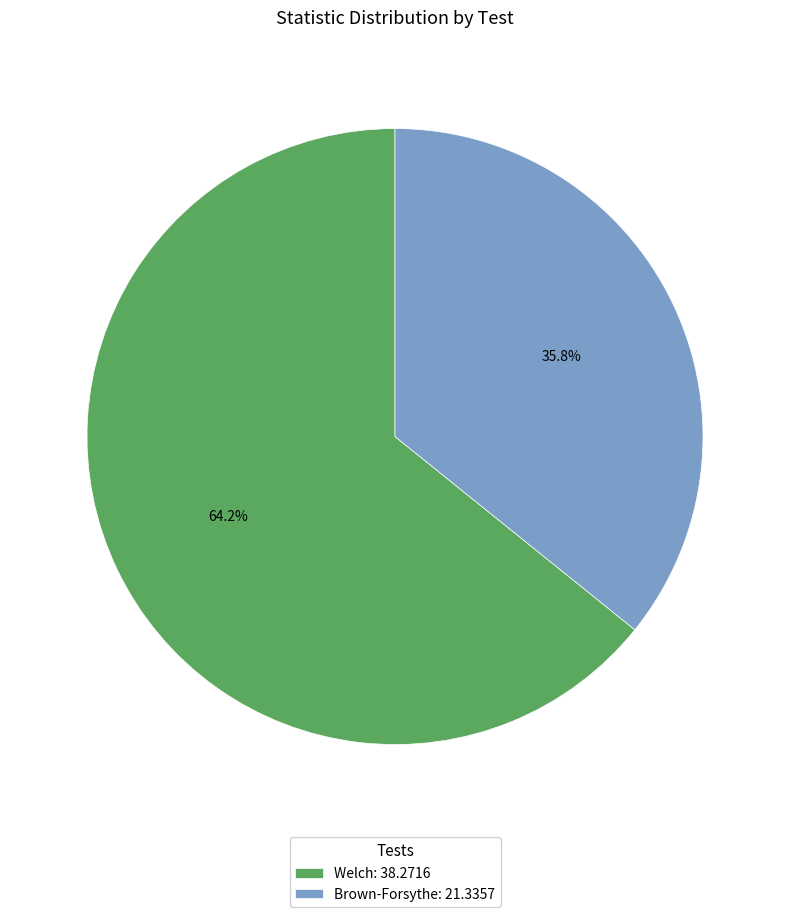

Which slice is the smallest?

Brown-Forsythe